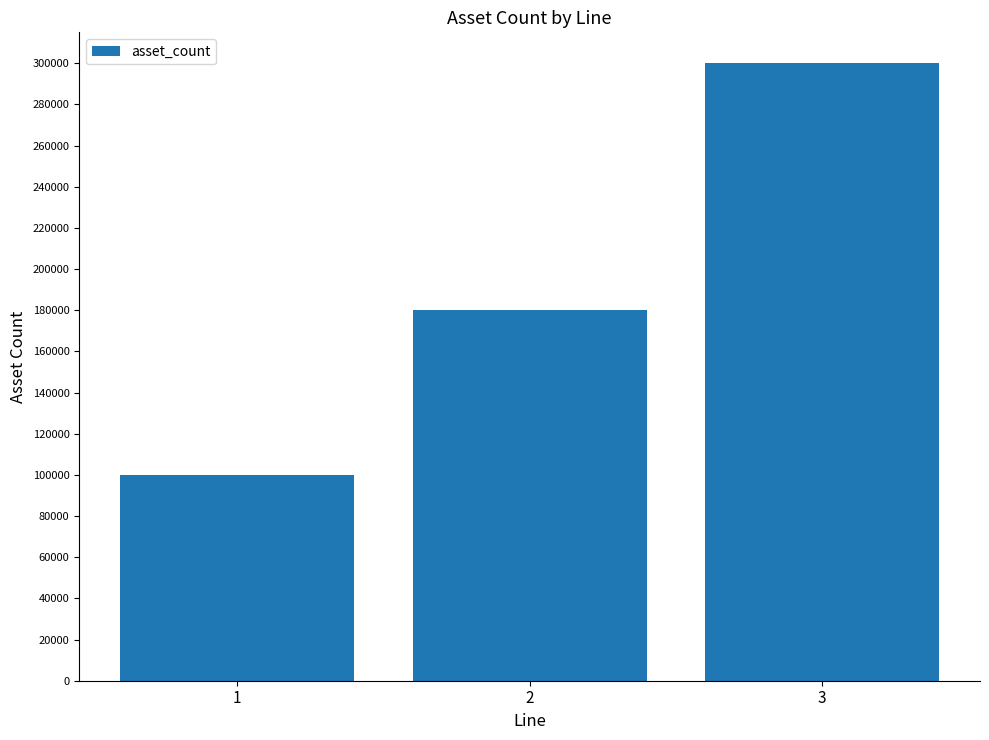

Reading right to left, what are all the values shown in this chart?

3=300000	2=180000	1=100000